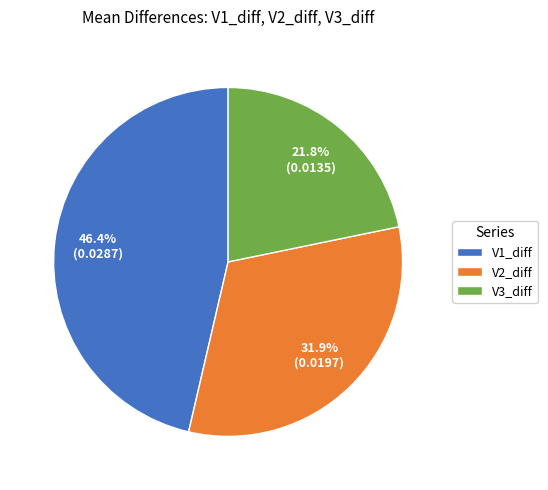

True or false: V2_diff accounts for 32% of the total.

True